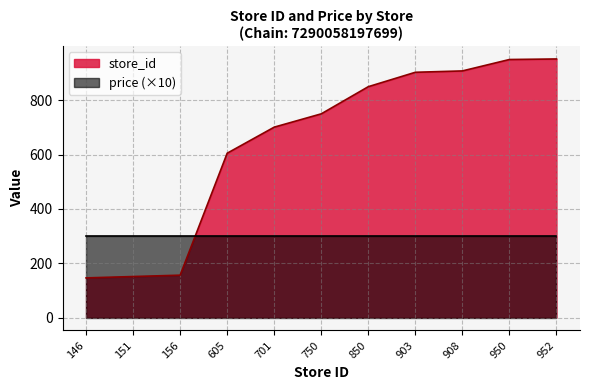

What is the ratio of the value at 952 to the value at 156?

6.1